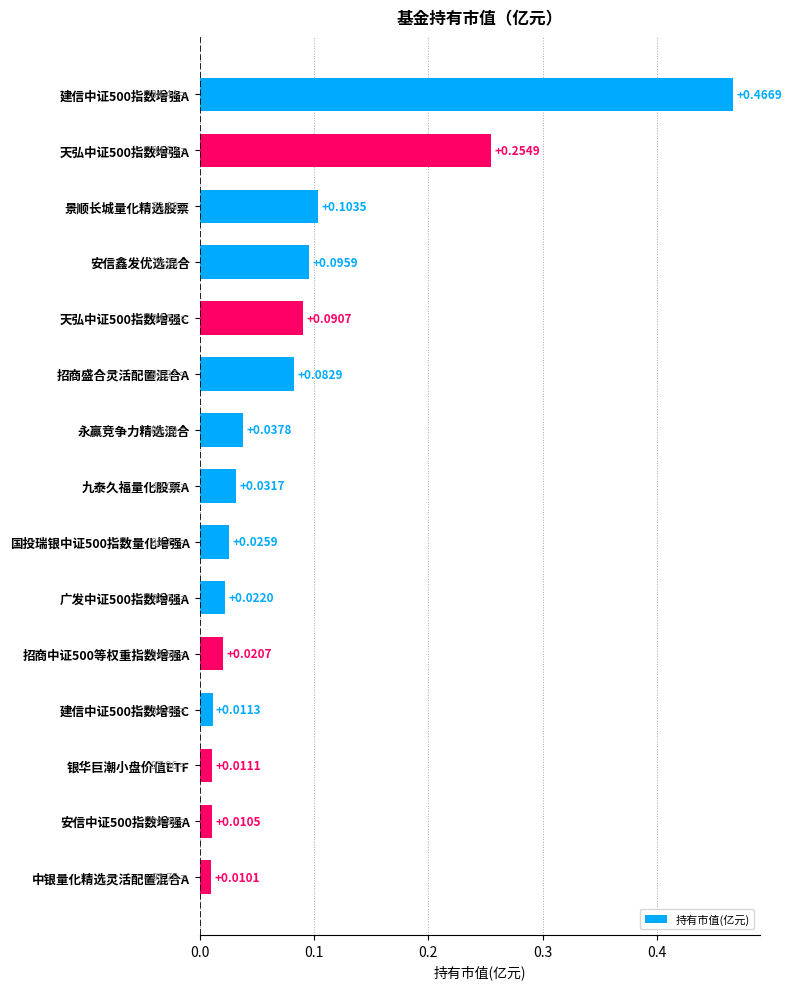

Which has a higher value, 安信鑫发优选混合 or 安信中证500指数增强A?

安信鑫发优选混合